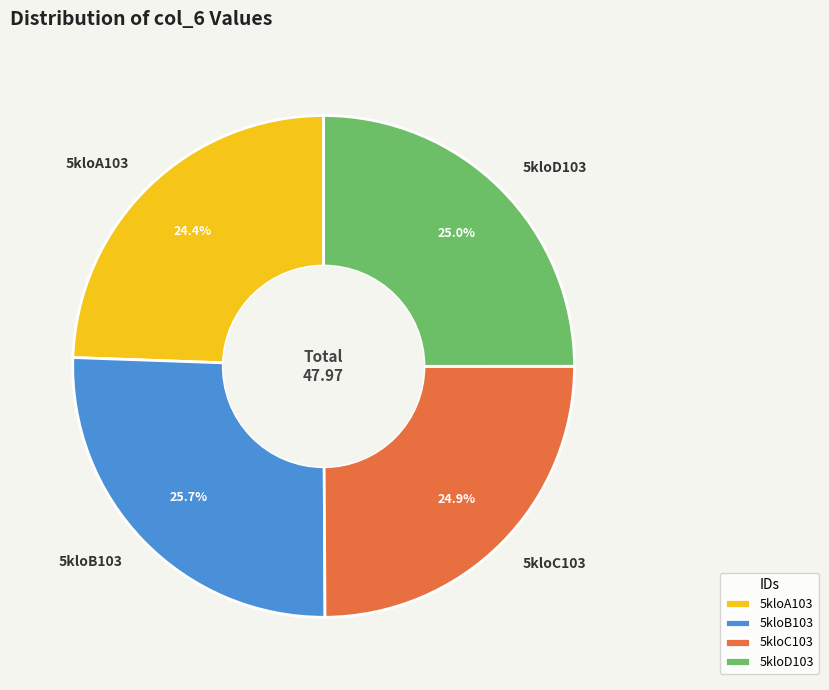

To the nearest percent, what portion does 5kloA103 represent?

24%